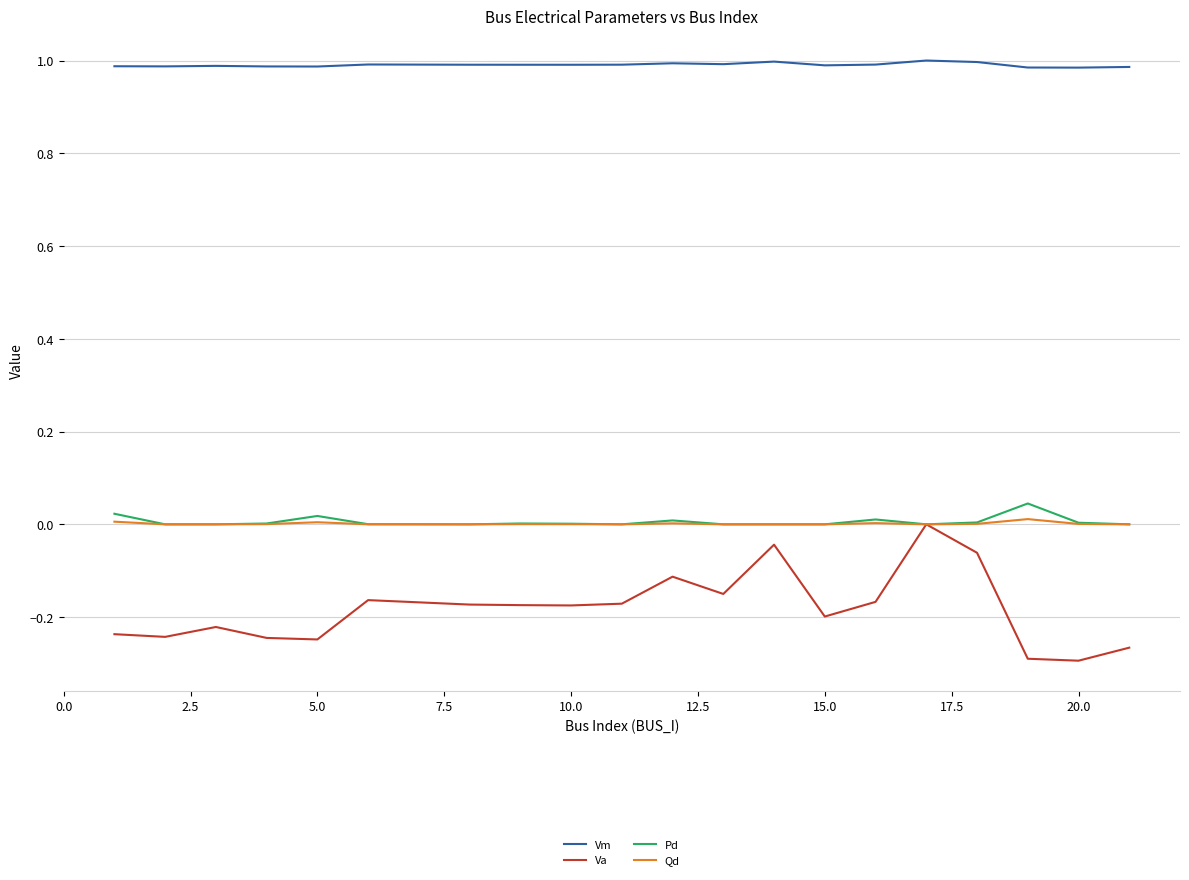

How many series are shown in this chart?

4